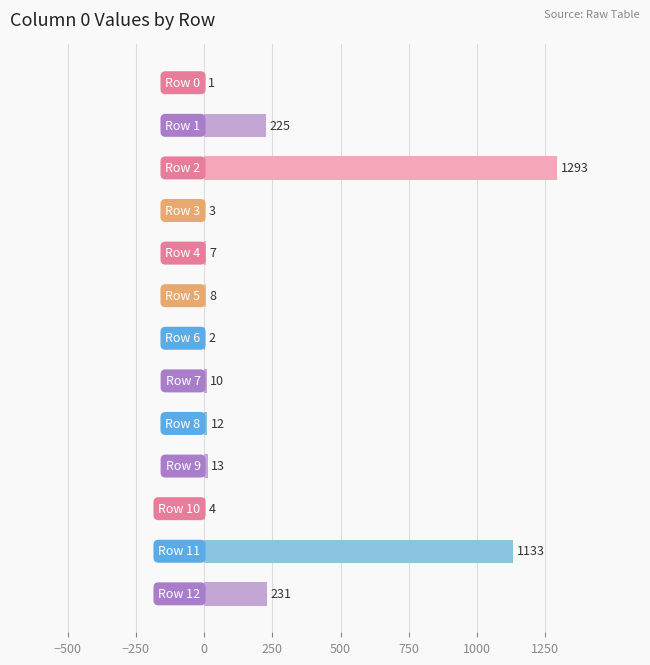

Are the bars horizontal?

Yes